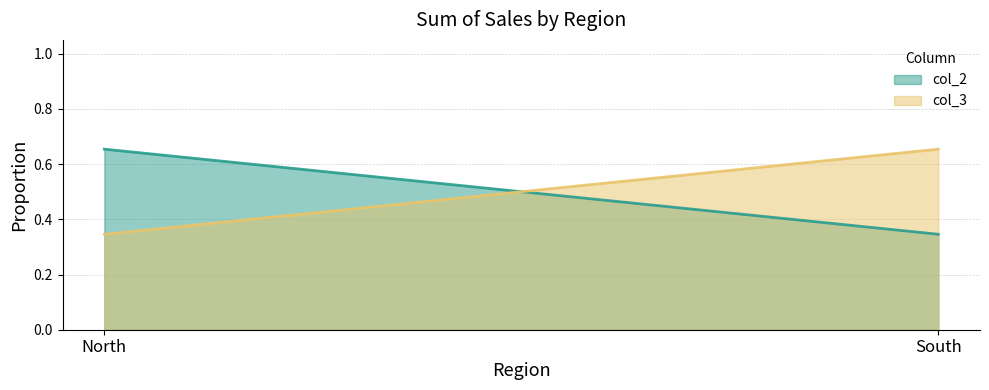

What is the smallest value displayed?

0.3